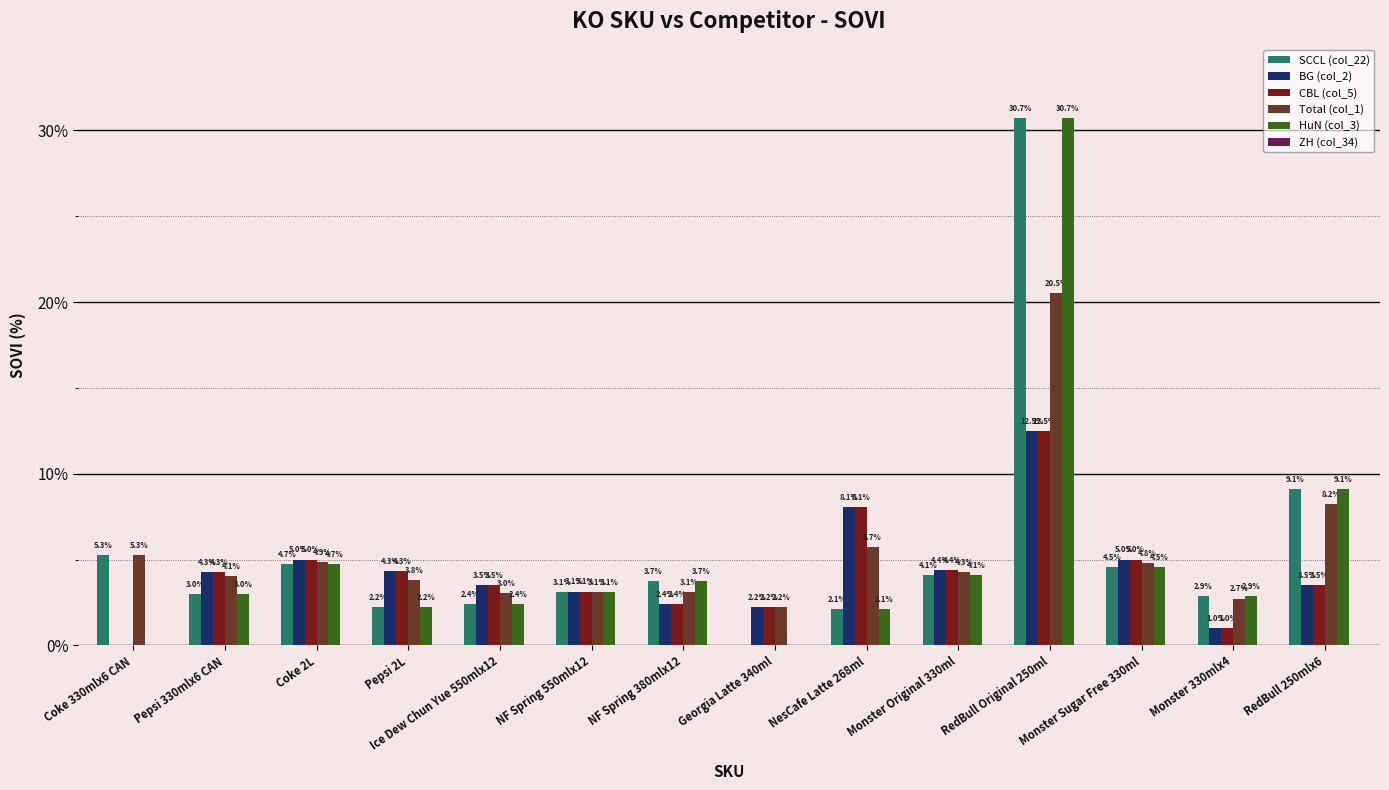

How many groups of bars are there?

14